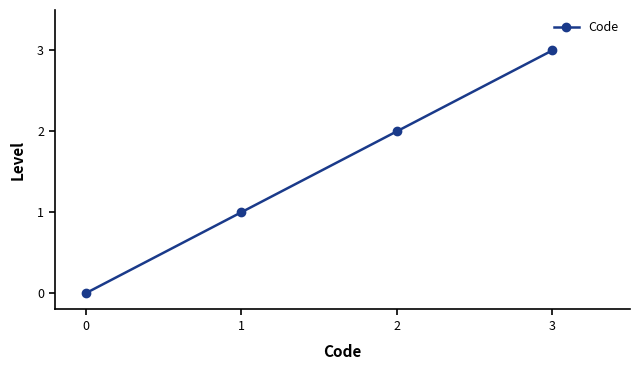

Rank the categories by value from lowest to highest.

0, 1, 2, 3